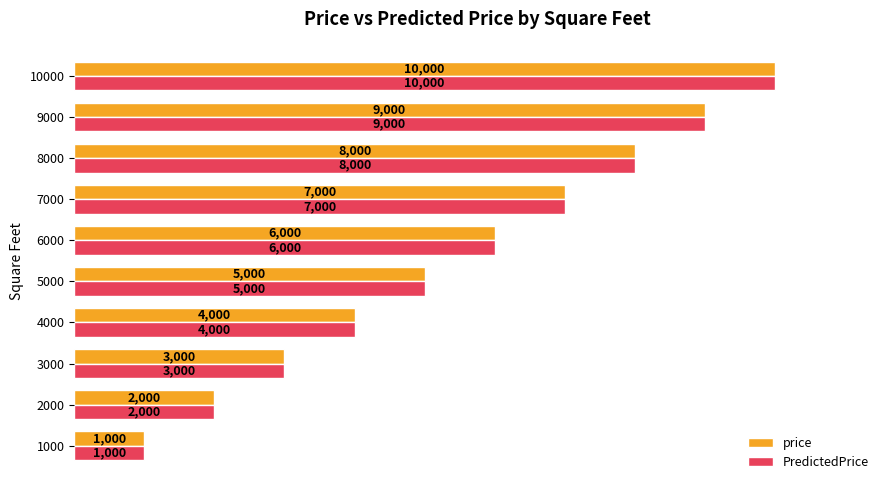

Count the PredictedPrice values in the range 3000 to 8000.

6